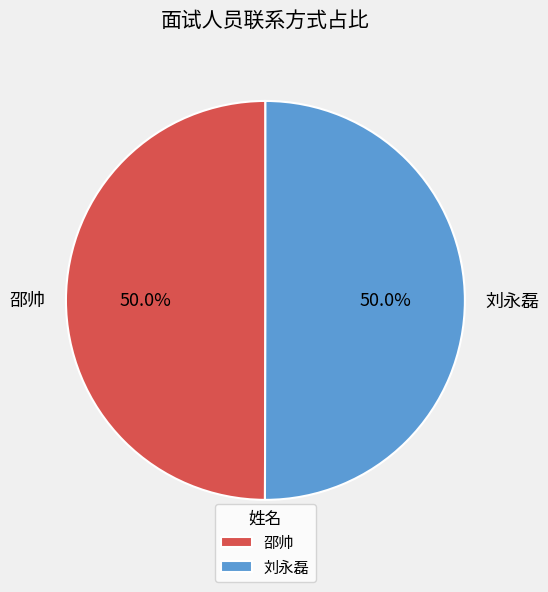

Count the number of slices in the pie.

2